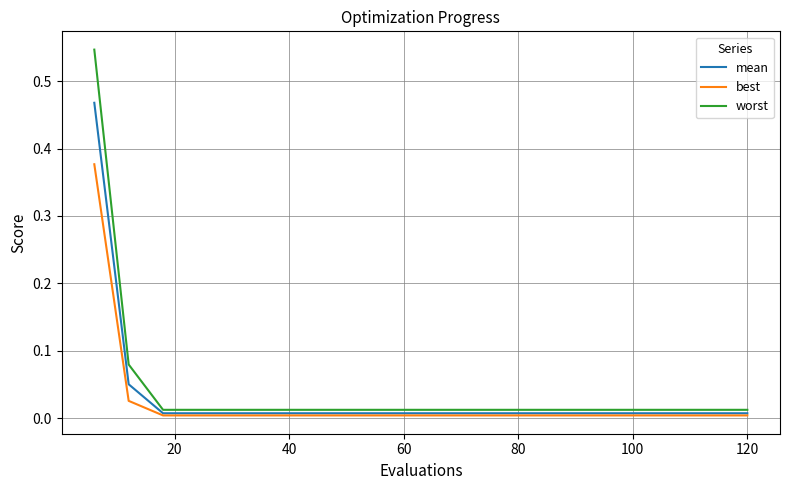

Rank the series by their maximum value, from highest to lowest.

worst, mean, best